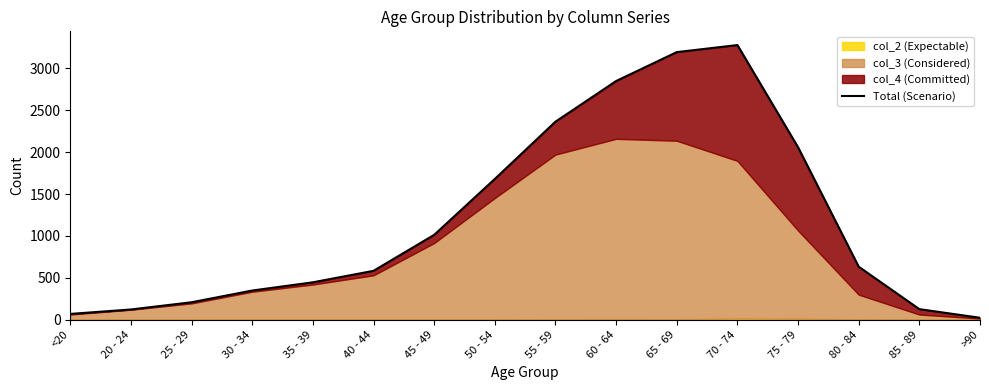

How many lines are shown in the chart?

1